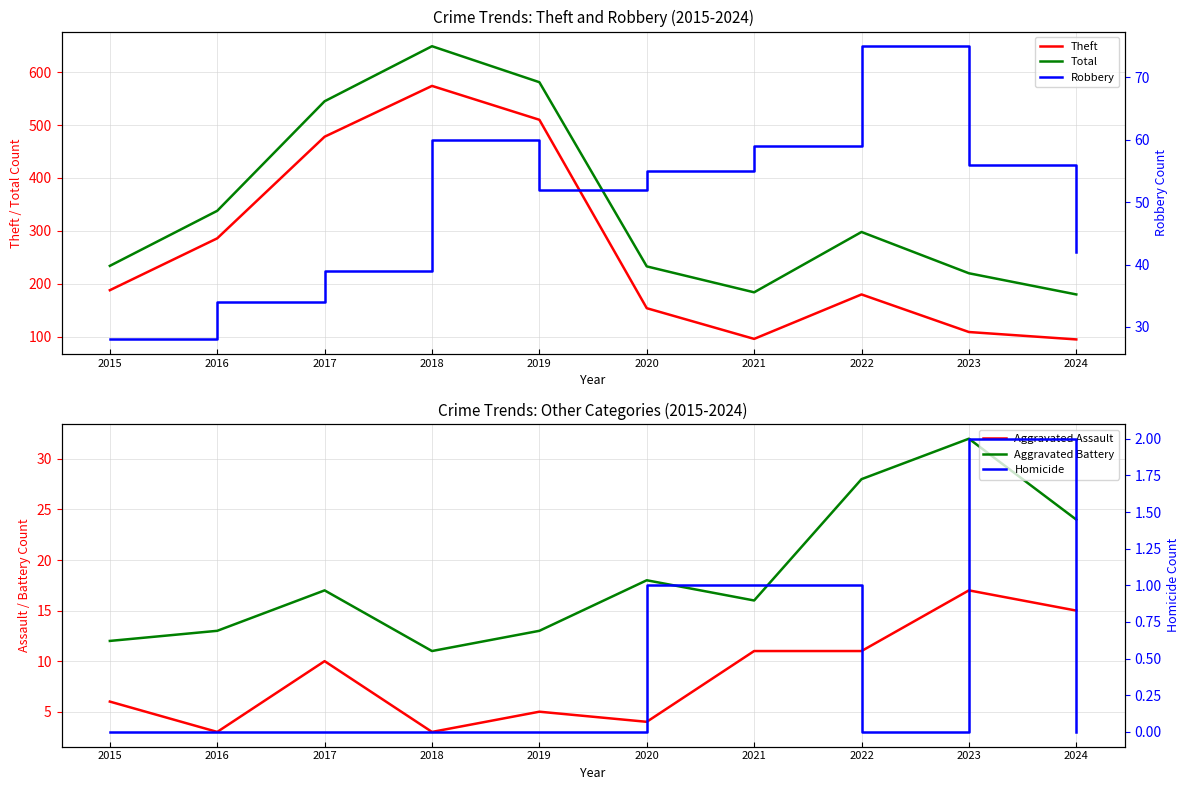

Read the Total value at 2017.

545